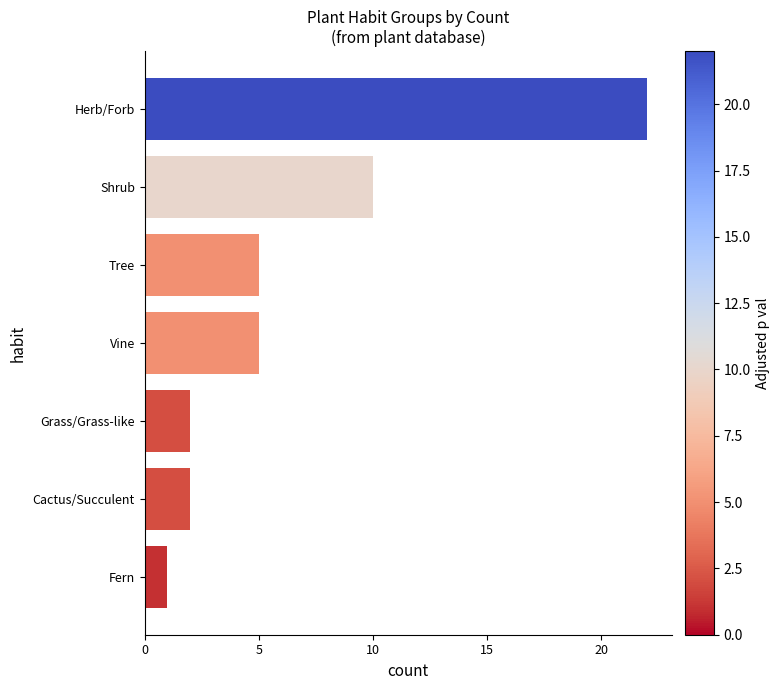

How many bars are there in total?

7